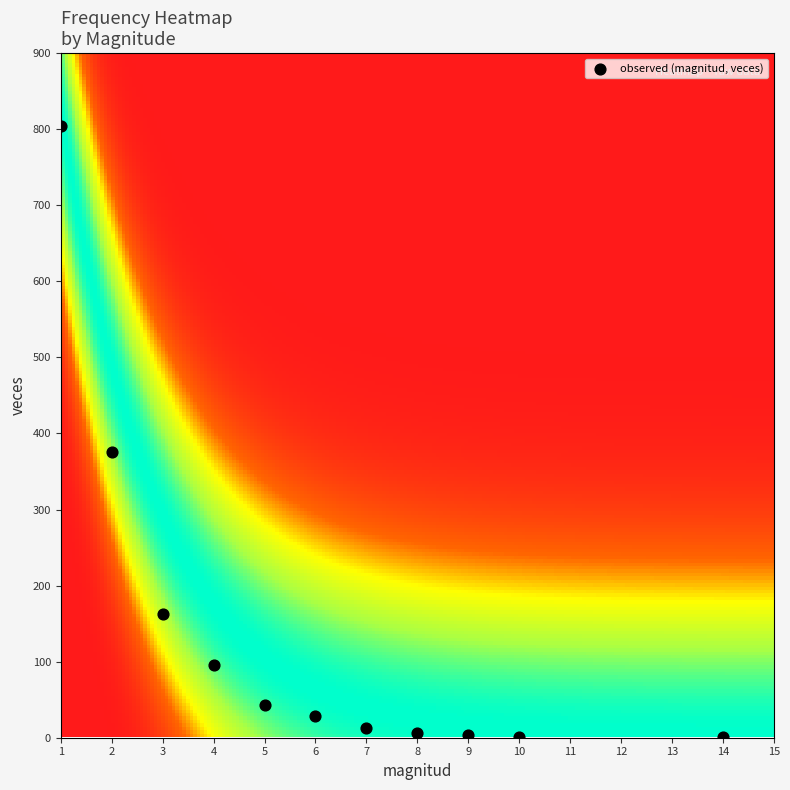

What is the average Y value?

139